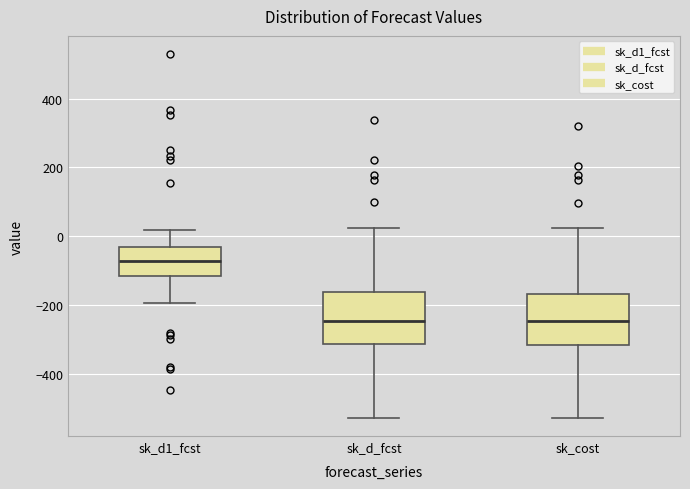

Reading left to right, transcribe this box plot: for each box, give where its median line is, the range the box spans, and where its two whiskers end, as read against the y-axis. The values are not printed on the chart, so give them approximately, as read against the axis.

sk_d1_fcst: median -80, box -120 to -40, whiskers -200 to 20
sk_d_fcst: median -240, box -320 to -160, whiskers -520 to 20
sk_cost: median -240, box -320 to -160, whiskers -520 to 20